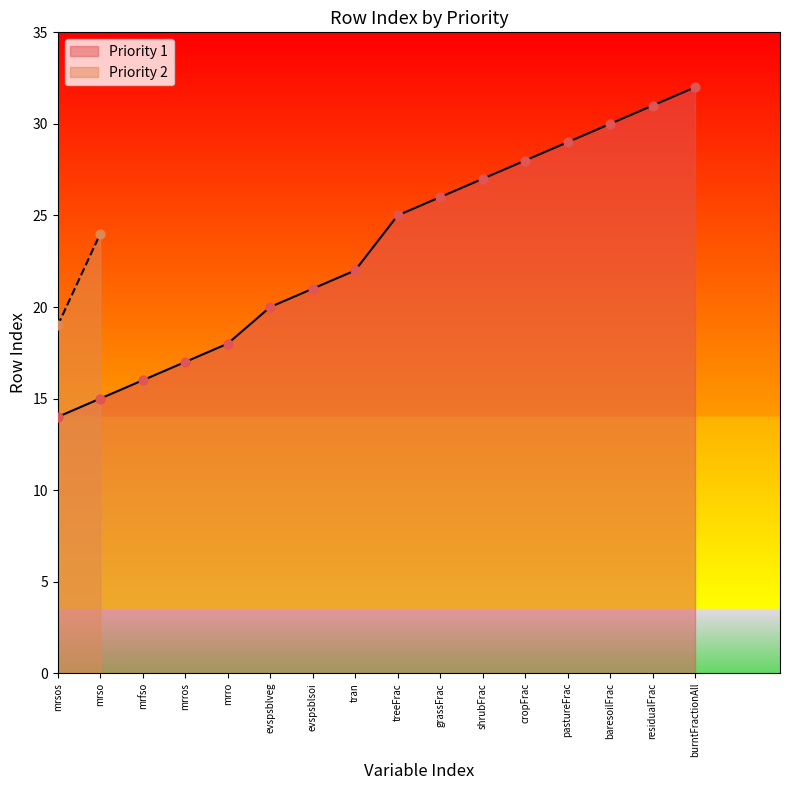

Approximately how many times larger is the value at cropFrac compared to evspsblveg?

1.4